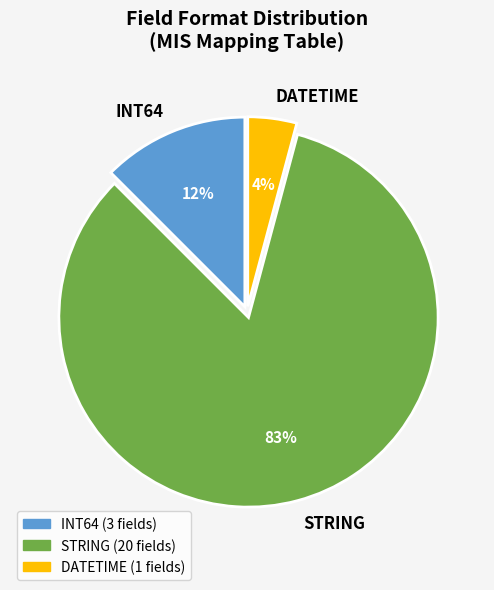

What percentage is the INT64 slice, to the nearest percent?

13%